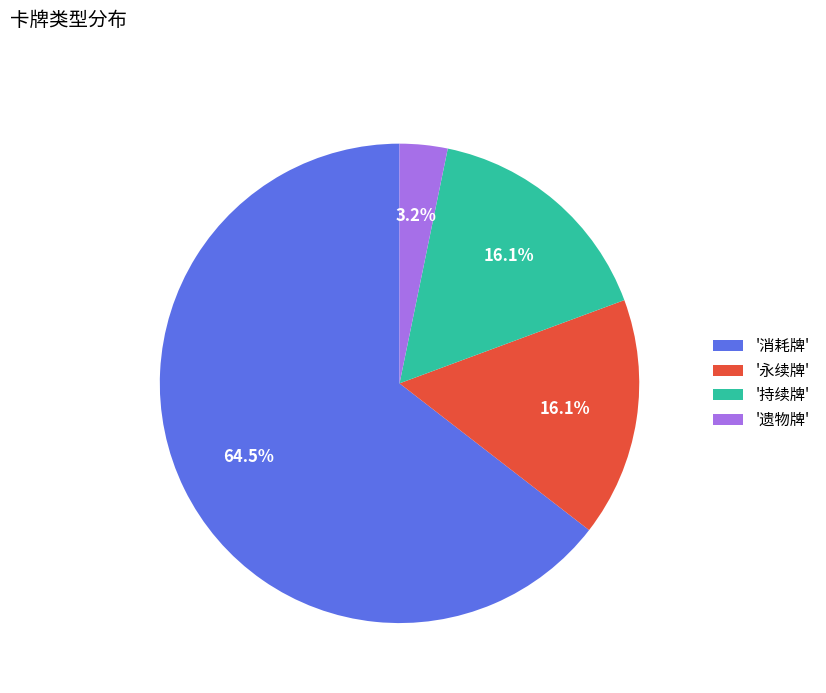

Between '消耗牌' and '遗物牌', which is larger?

'消耗牌'